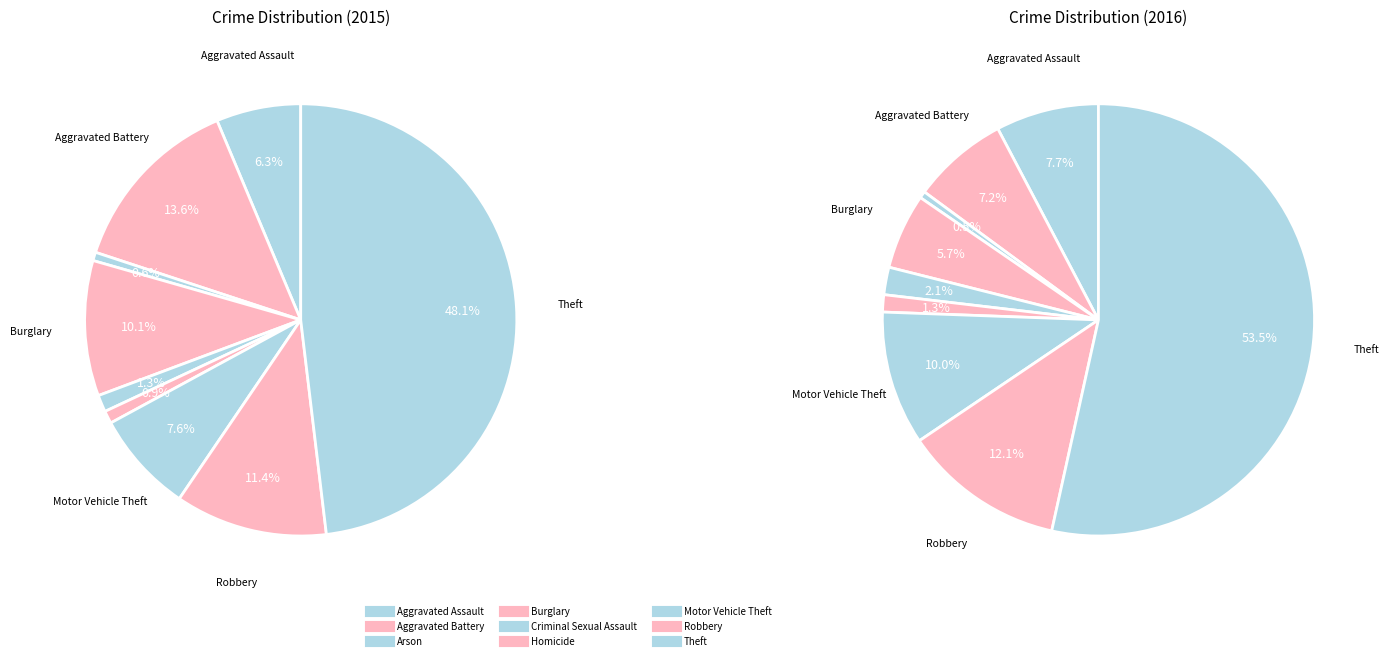

What is the largest slice in the pie chart?

Theft